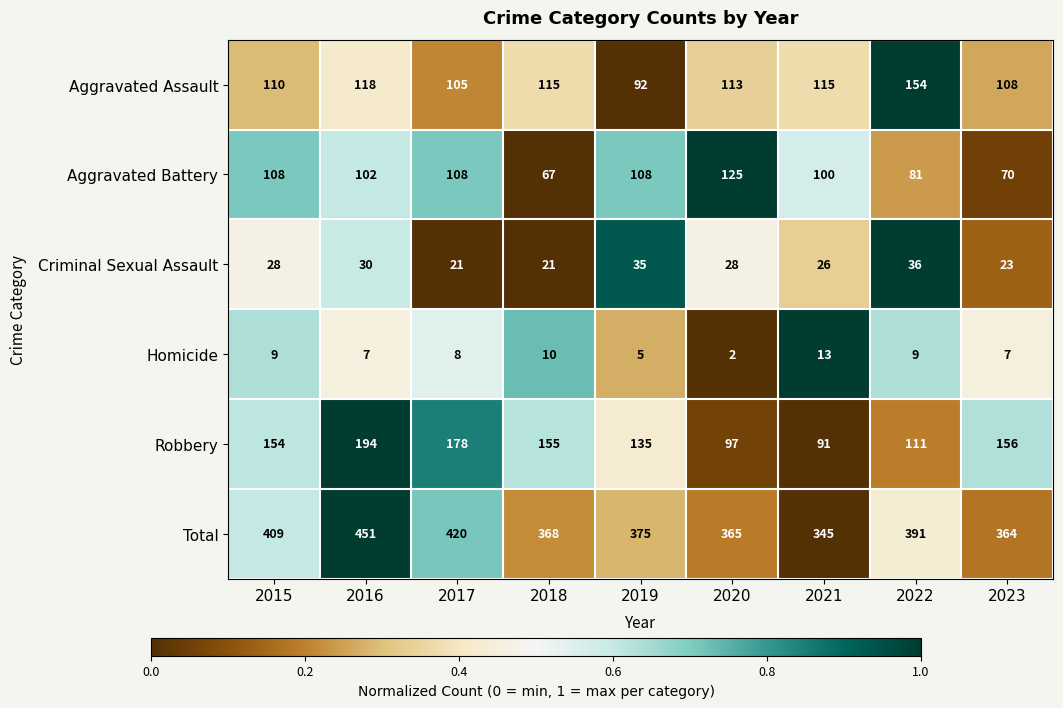

What is the difference between the Criminal Sexual Assault values at 2023 and 2019?

12